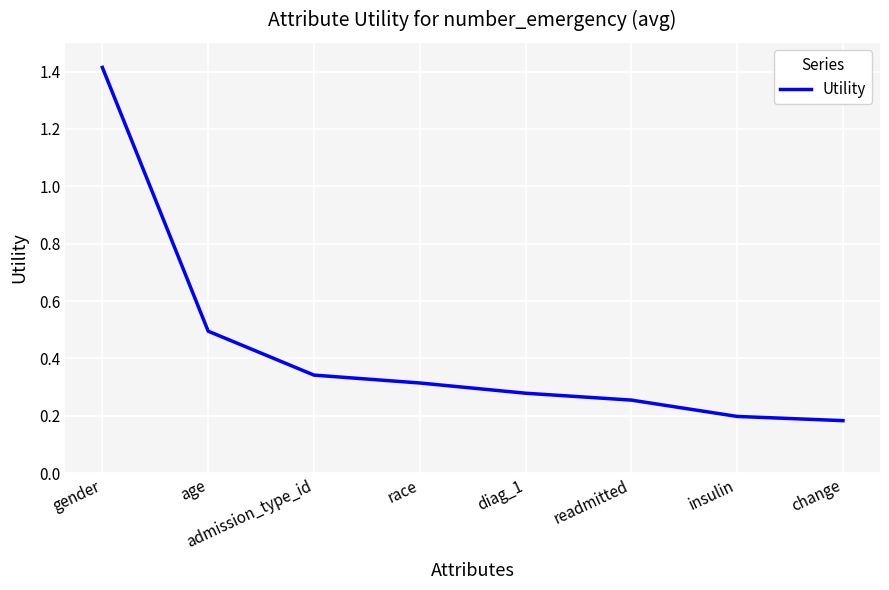

What is the maximum value shown in the chart?

1.4